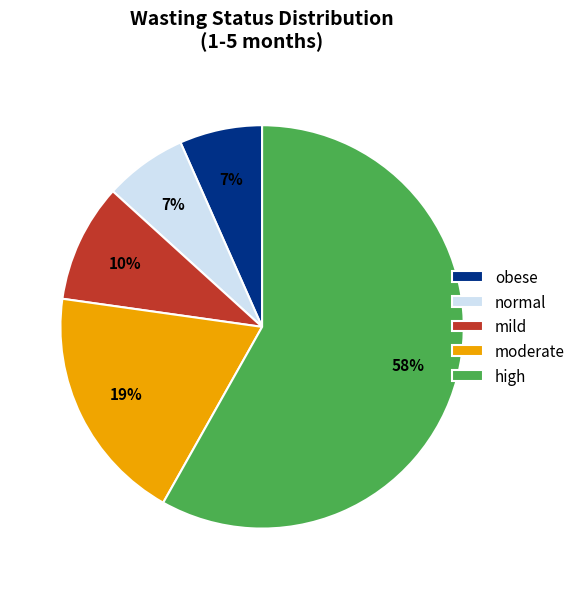

Do high and obese together represent more than half of the pie?

Yes